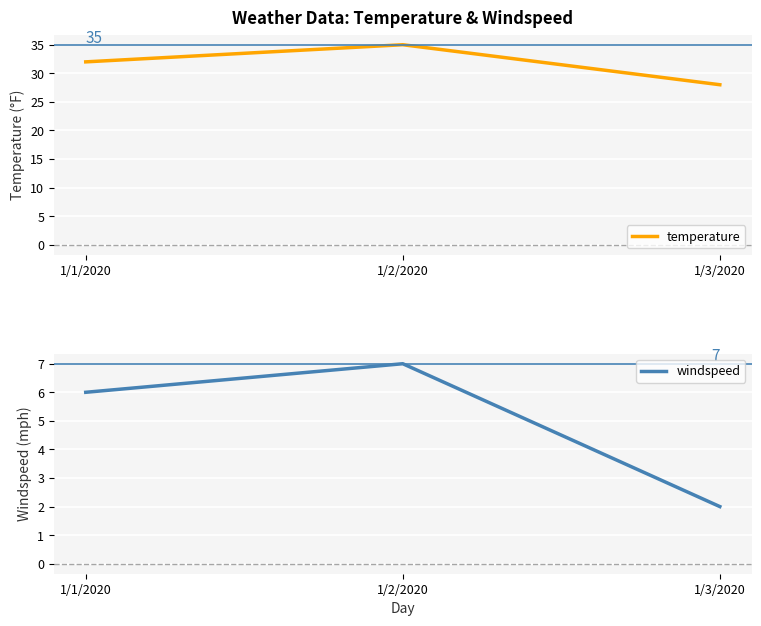

Rank the categories by temperature value from highest to lowest.

1/2/2020, 1/1/2020, 1/3/2020